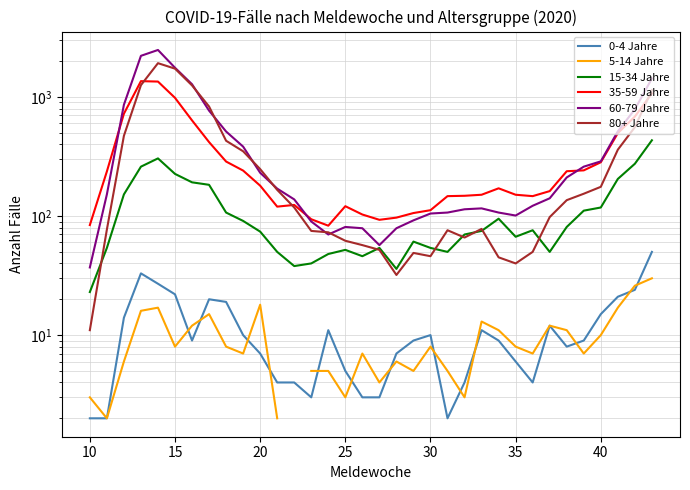

Which series ends up on top after the final intersection of 80+ Jahre and 15-34 Jahre?

80+ Jahre